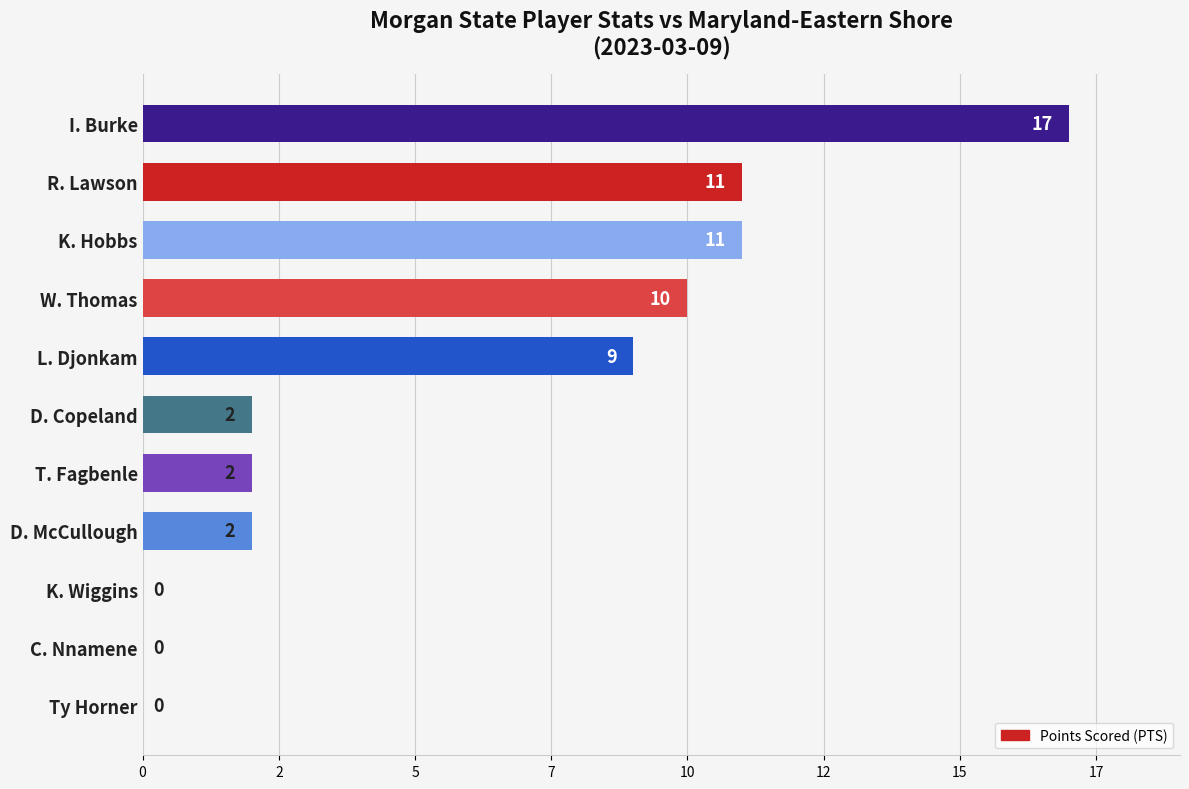

What is the difference between the second highest and second lowest values?

11